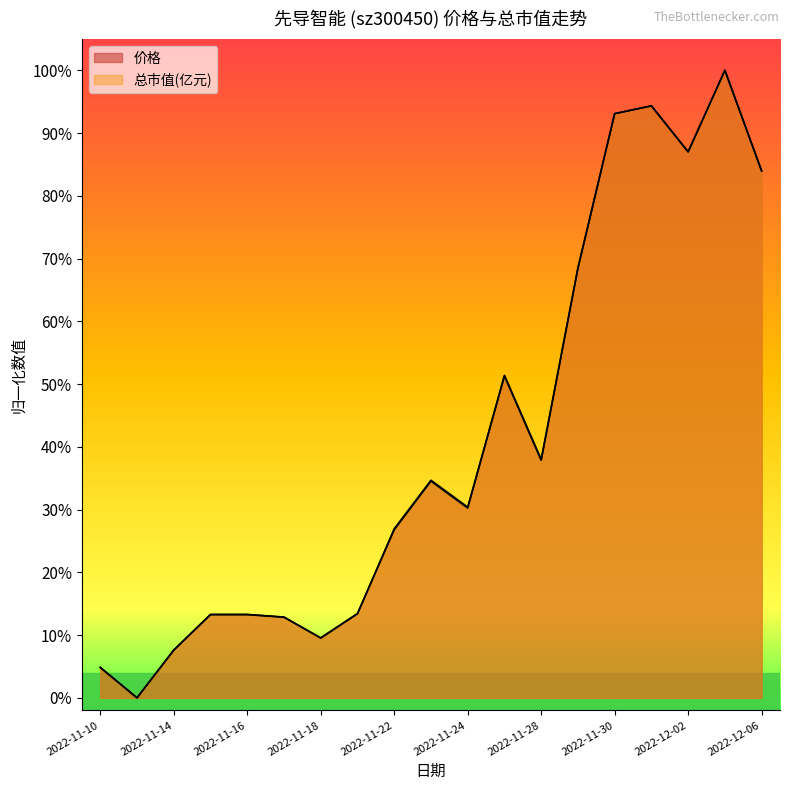

What is the value of the 价格 point at the 18th from the left?

1.0